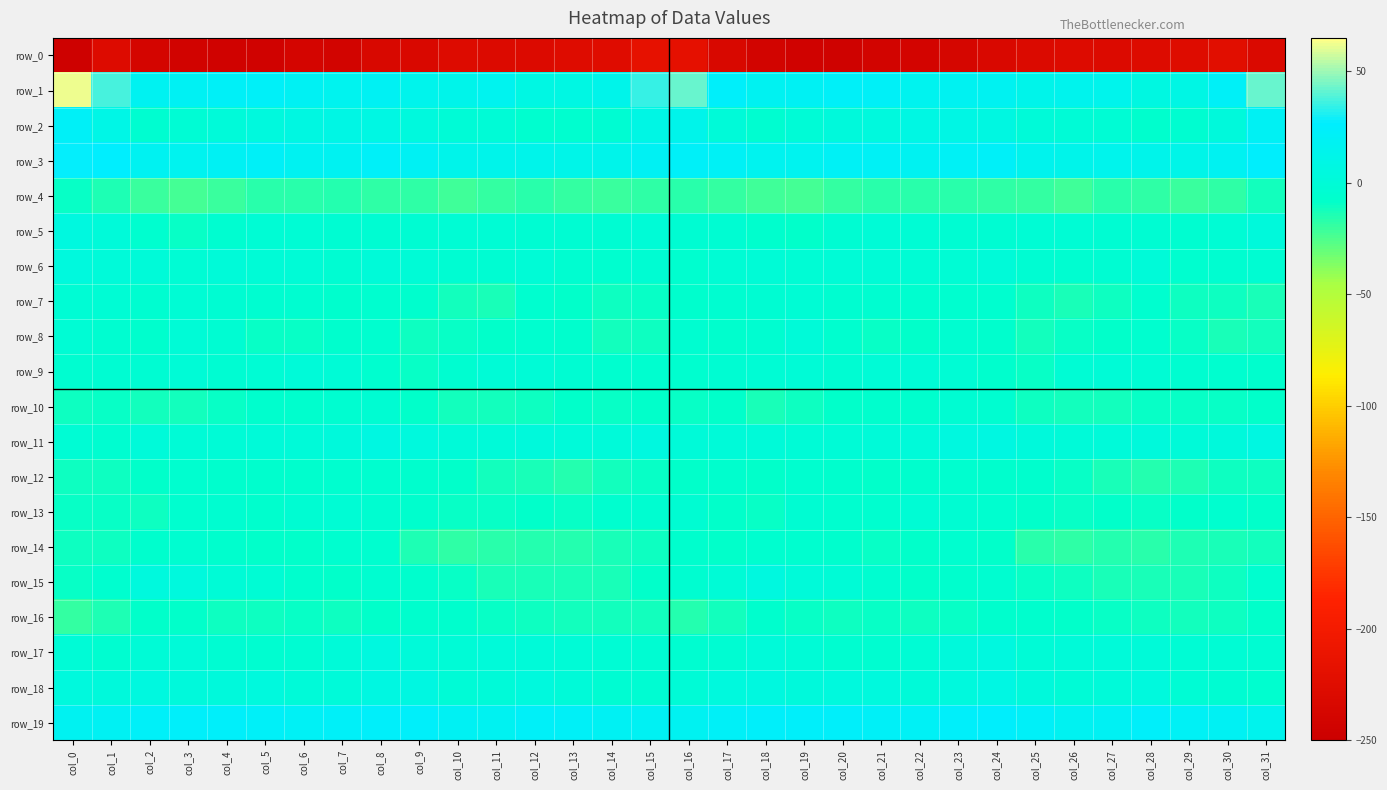

What is the average value of the row_10 series?

-9.0